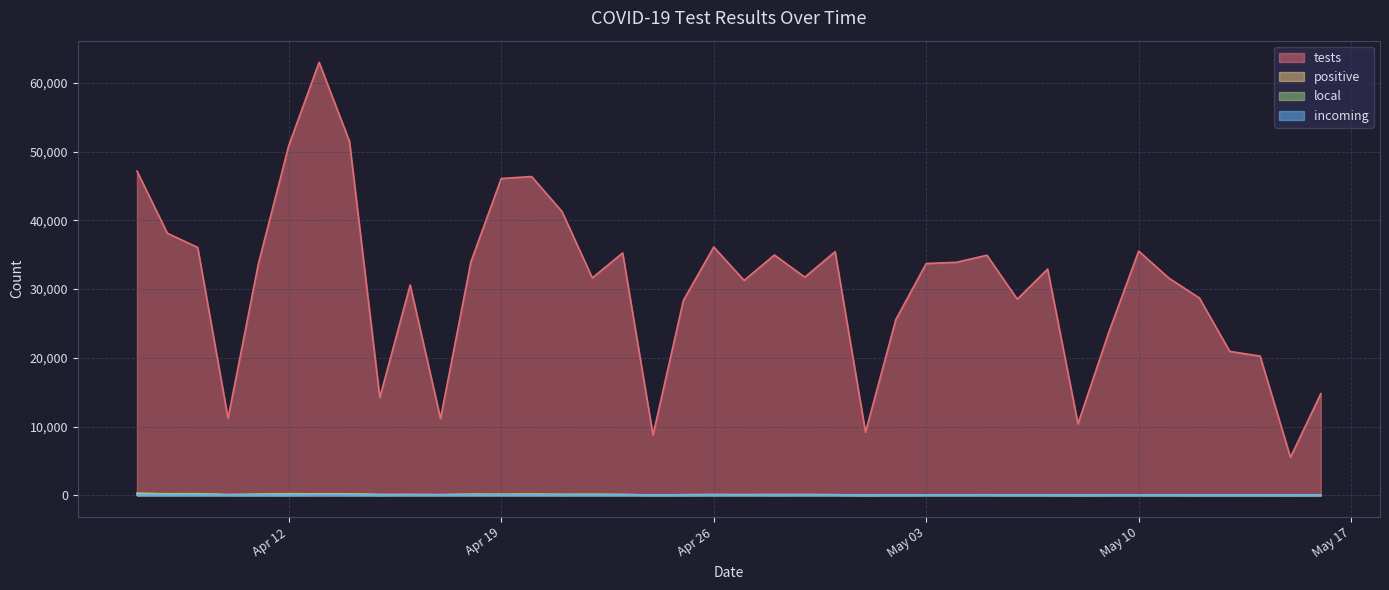

Which series has the widest spread of values?

tests